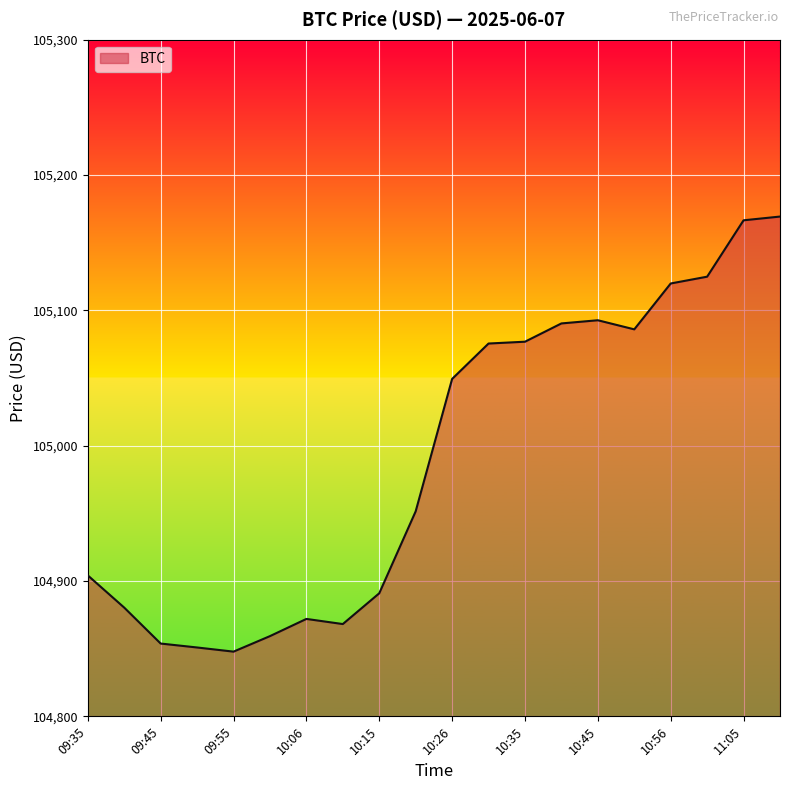

What is the difference between the maximum and minimum values?

321.5